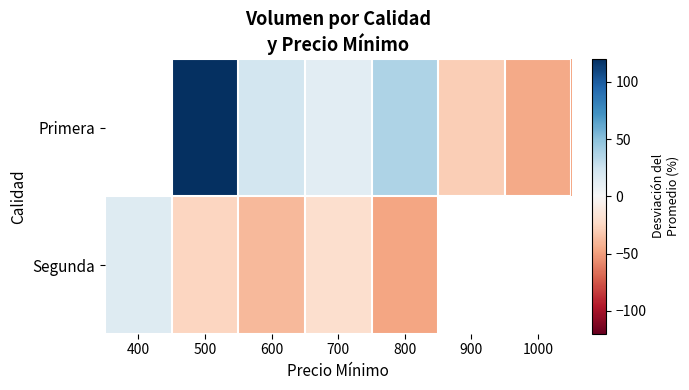

What is the difference between the maximum and minimum values in the Segunda series?

62.2